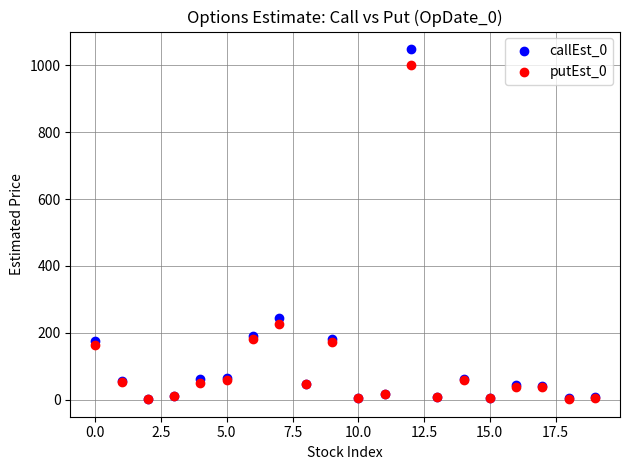

Across all series, what Y value is closest to 524?

245.4